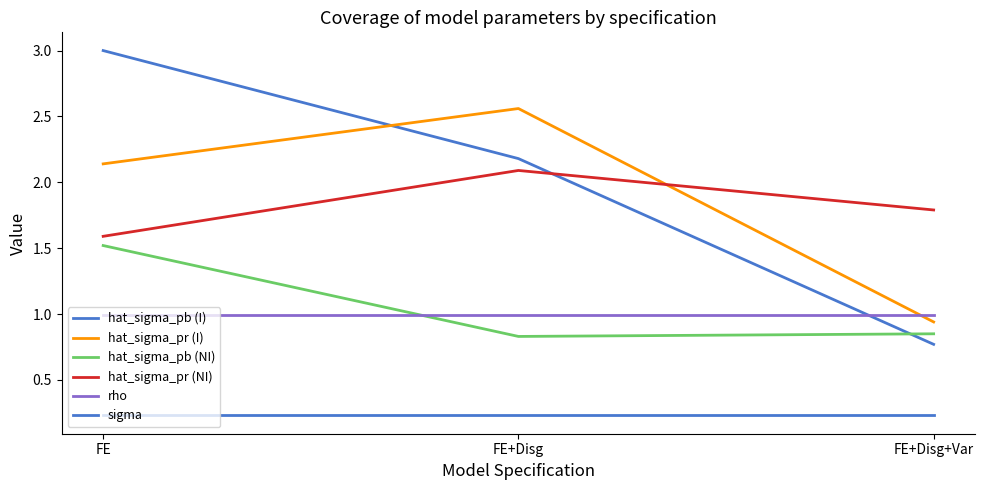

Where is hat_sigma_pb (I) nearest to the value 1?

FE+Disg+Var